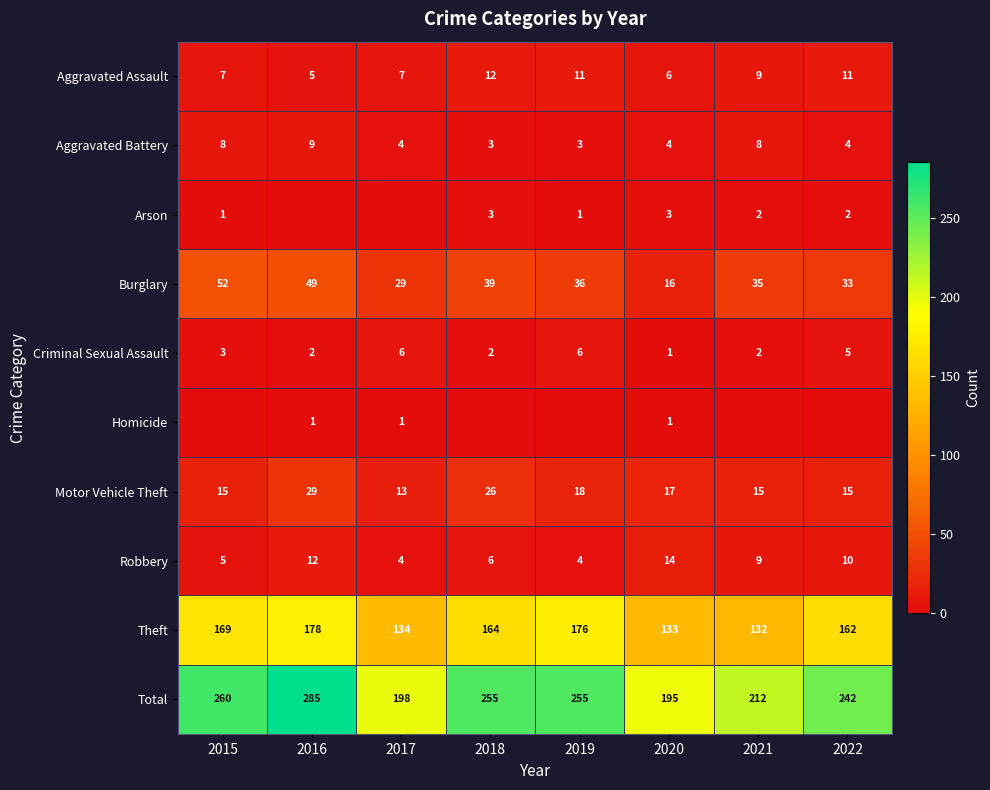

Is the value of Criminal Sexual Assault at 2022 greater than the value of Aggravated Battery at 2016?

No